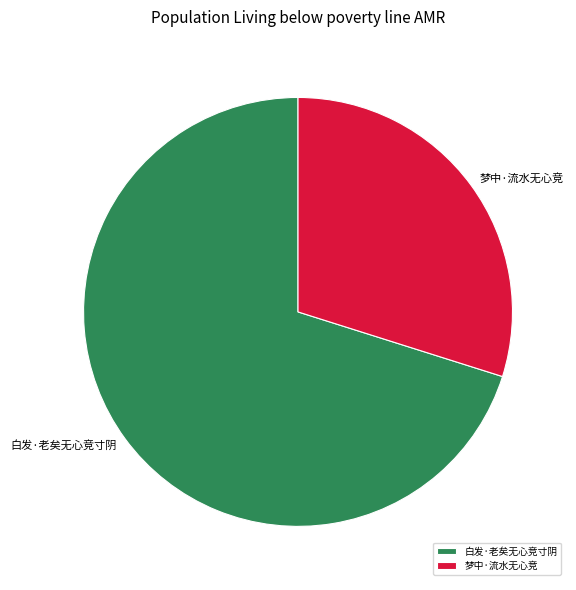

Is there any slice that represents more than half of the pie?

Yes